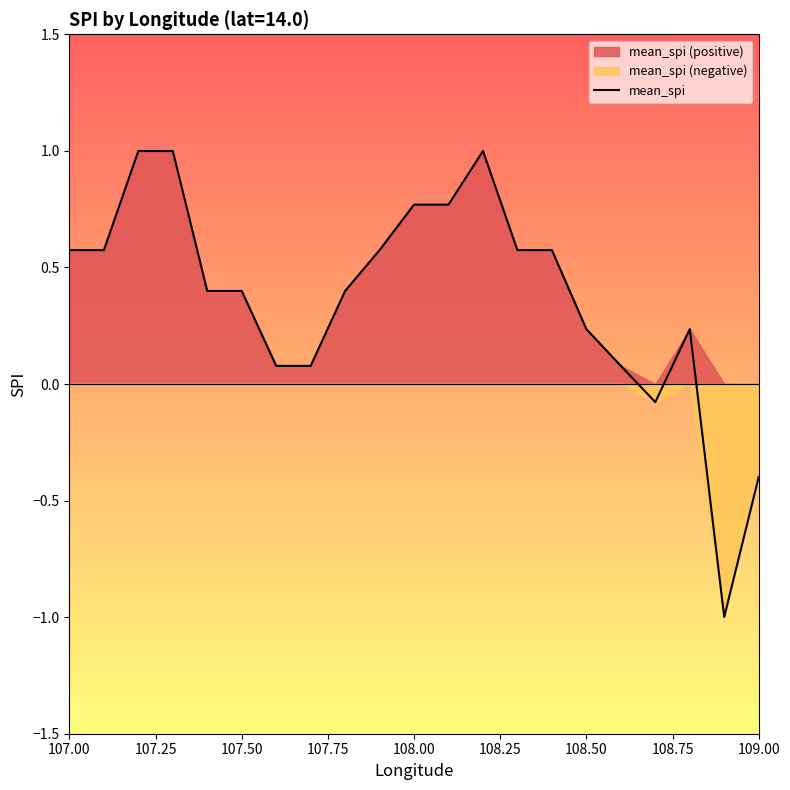

Where does the mean_spi series first go above 0?

107.00